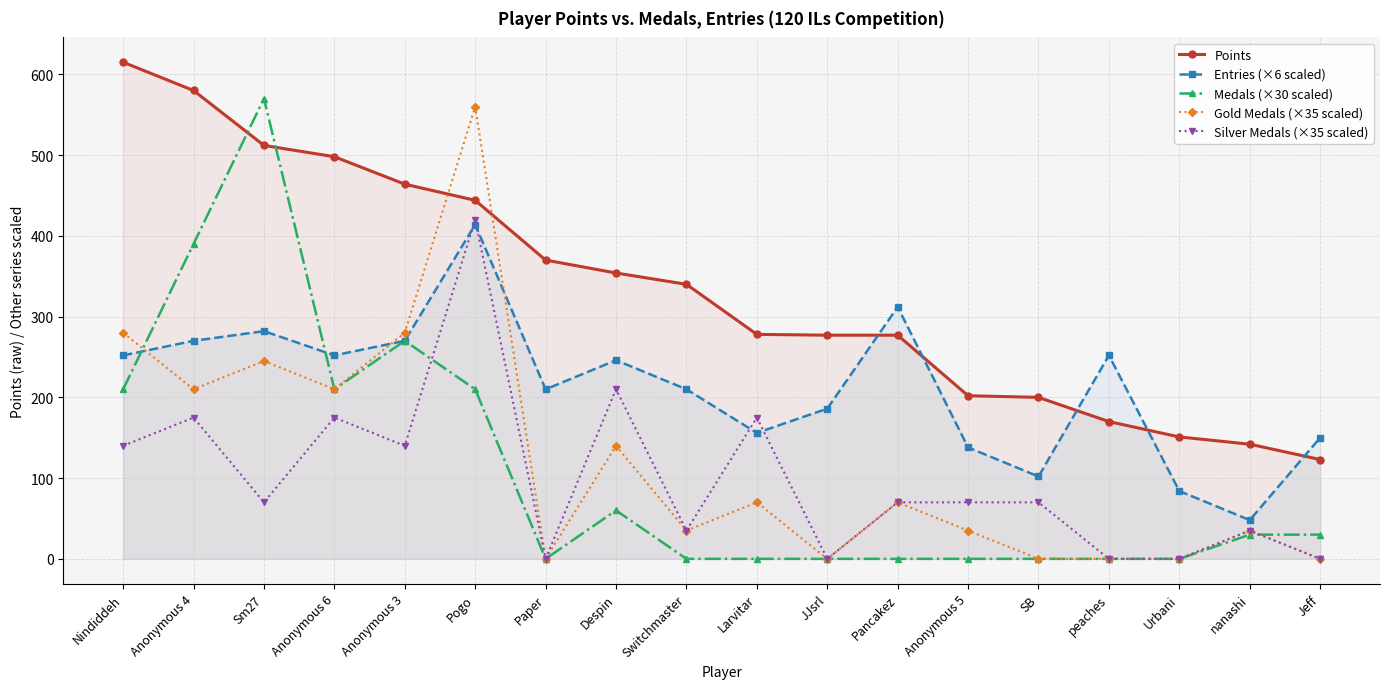

Which category has the lowest value across all series?

Paper